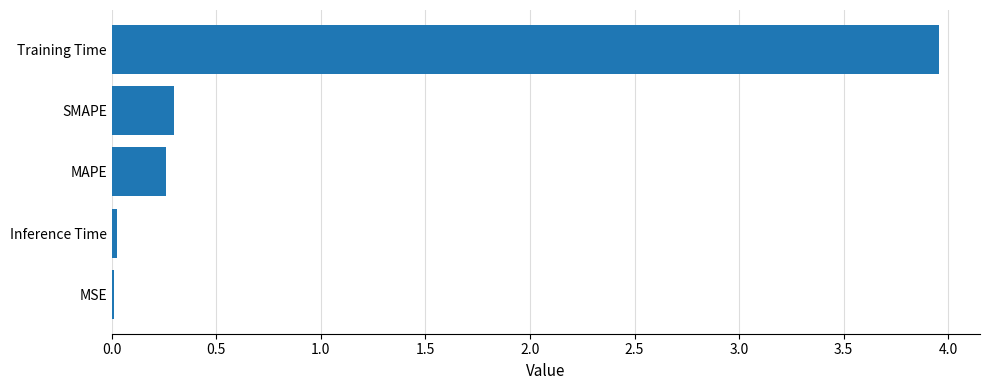

The value at MAPE is 0.3. True or false?

True